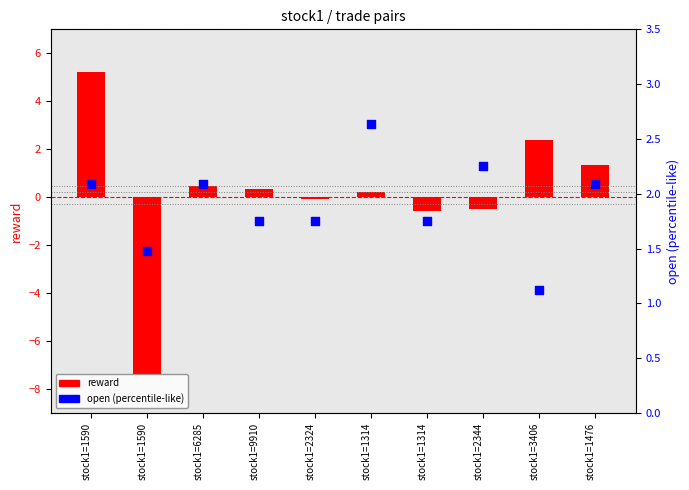

At how many categories does at least one series exceed 2?

6